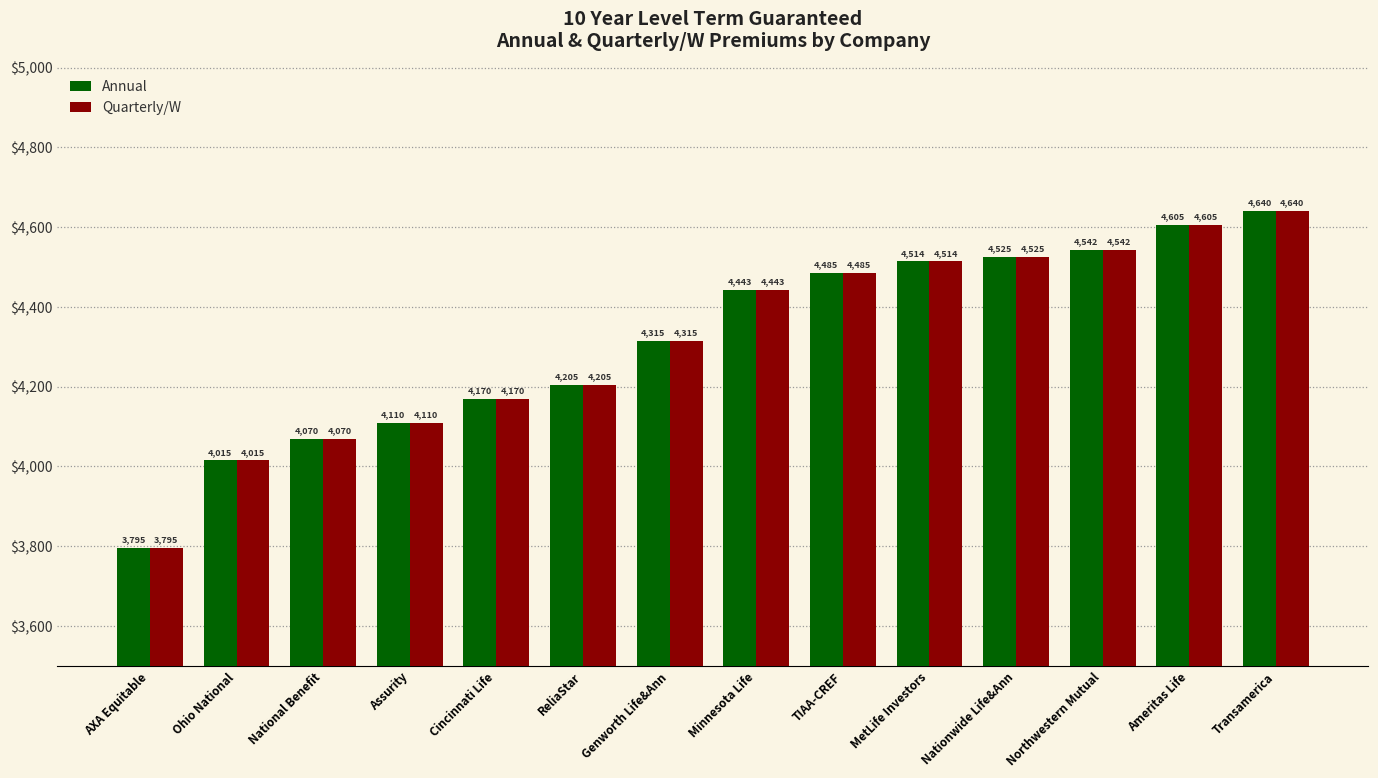

At which label is Quarterly/W closest to 4217?

ReliaStar